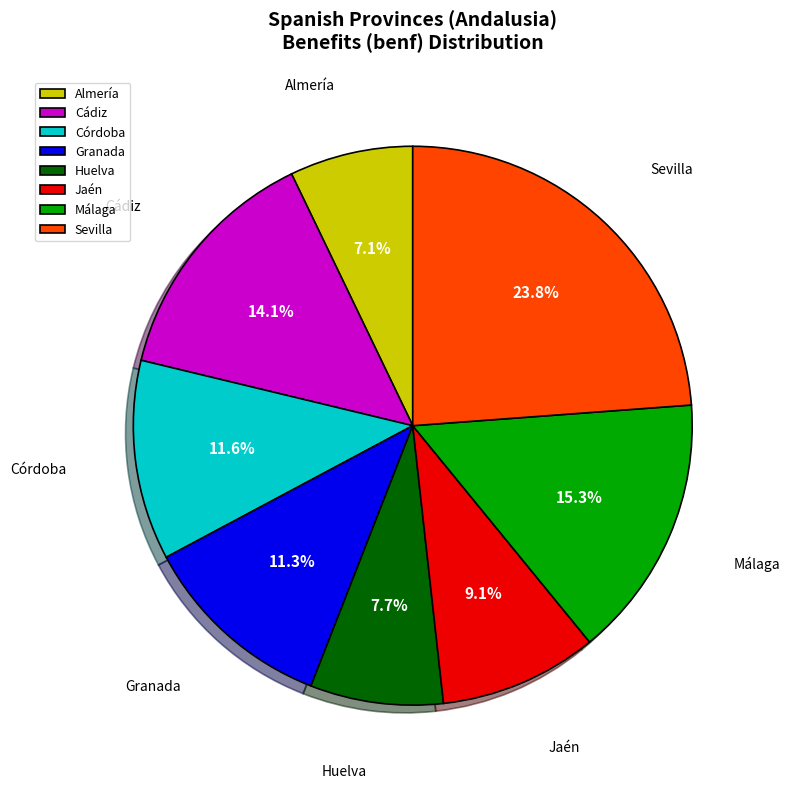

Between Sevilla and Cádiz, which is larger?

Sevilla